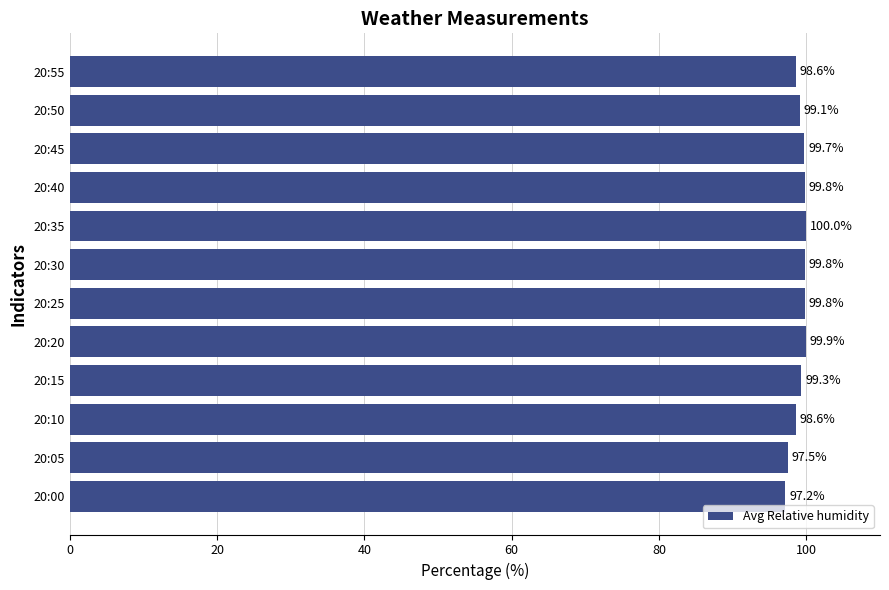

Is it true that the value at 20:35 is 55.7?

False